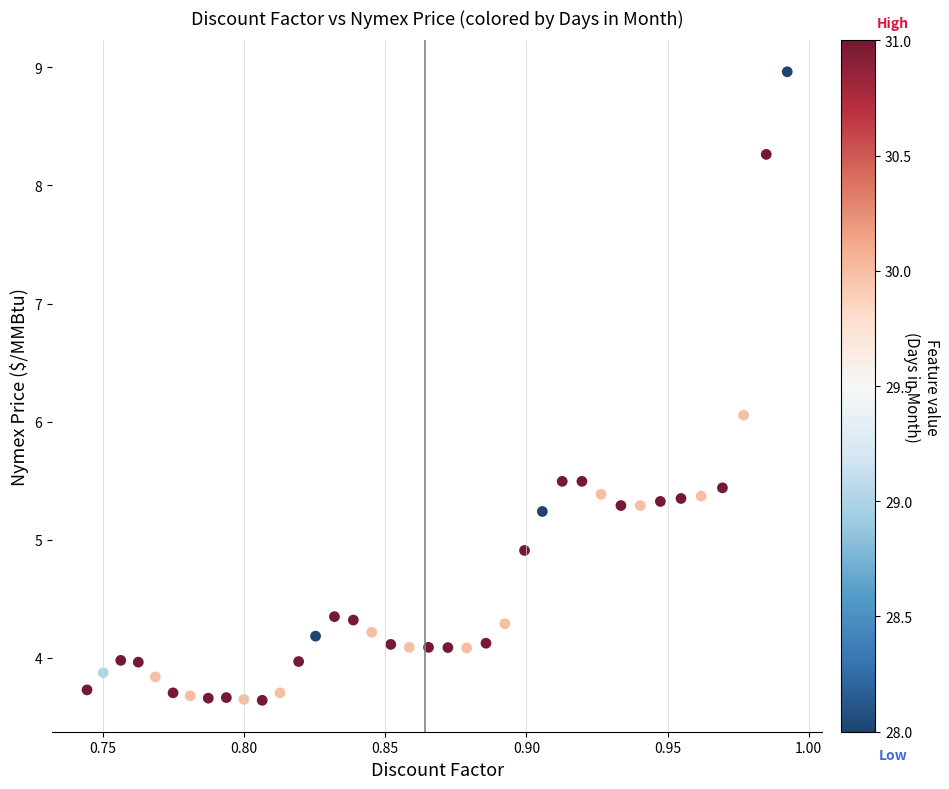

What is the range of Y values (max minus min)?

5.3